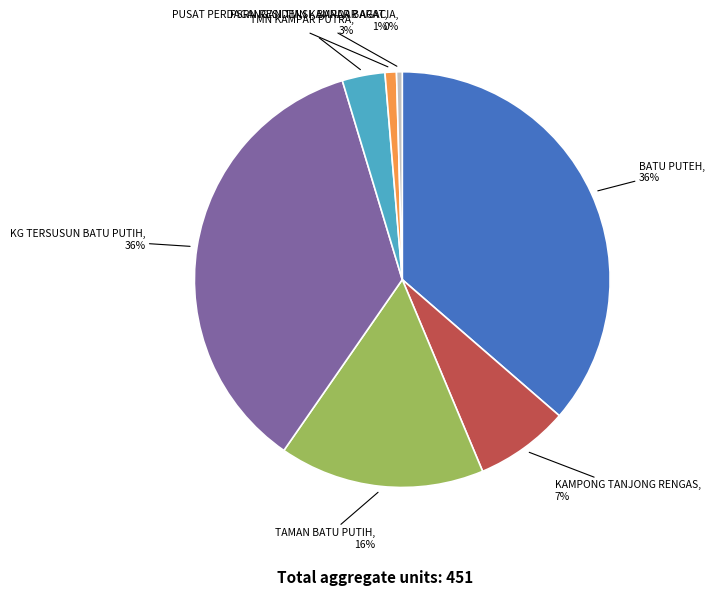

To the nearest percent, what percentage of the pie is TMN KAMPAR PUTRA?

3%